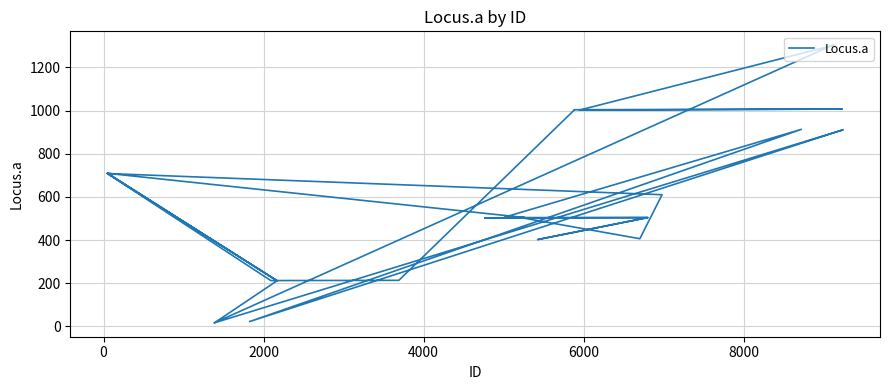

Does the chart display data point markers on the line(s)?

No